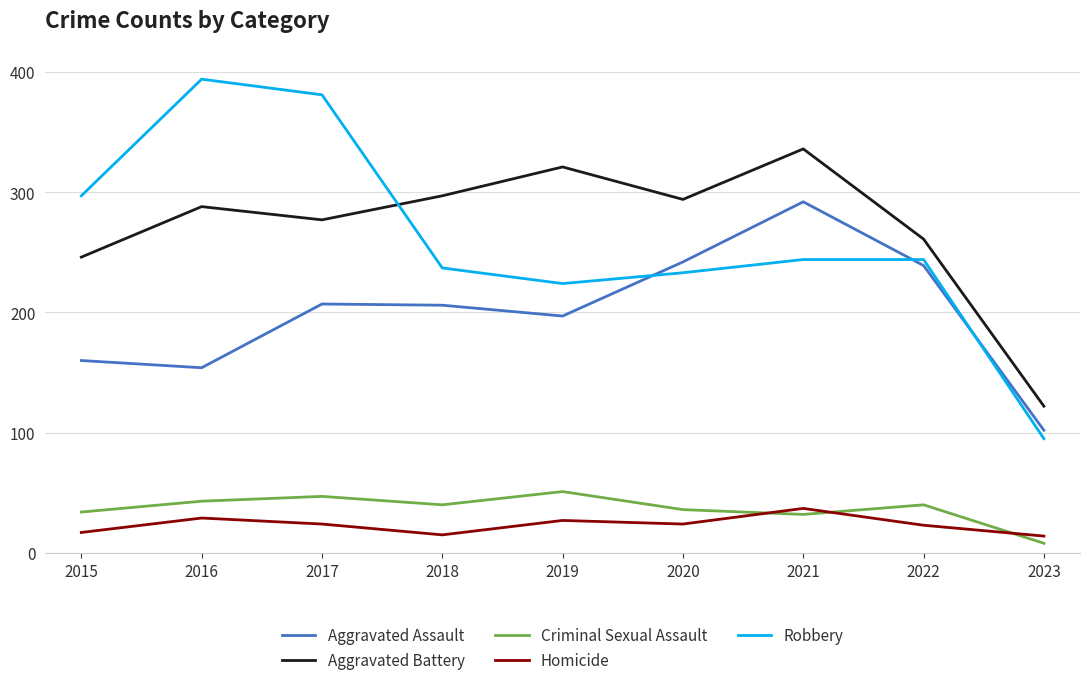

What is the total value across all series at 2021?

941